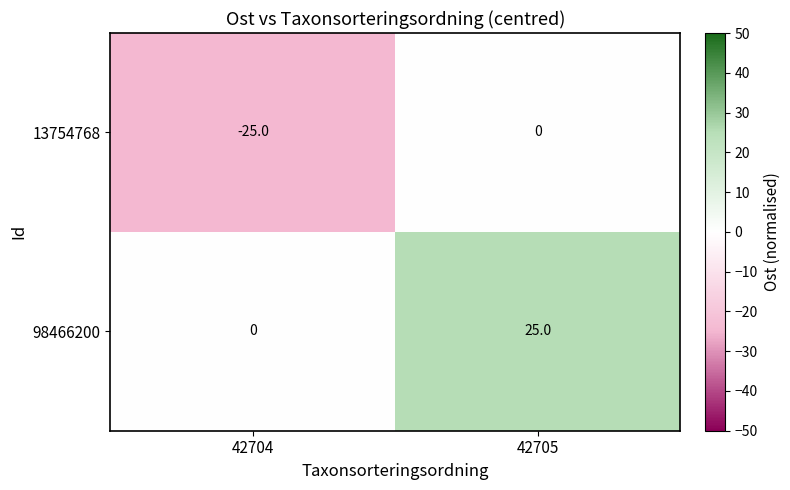

Is it true that 13754768 equals -43 at 42704?

False